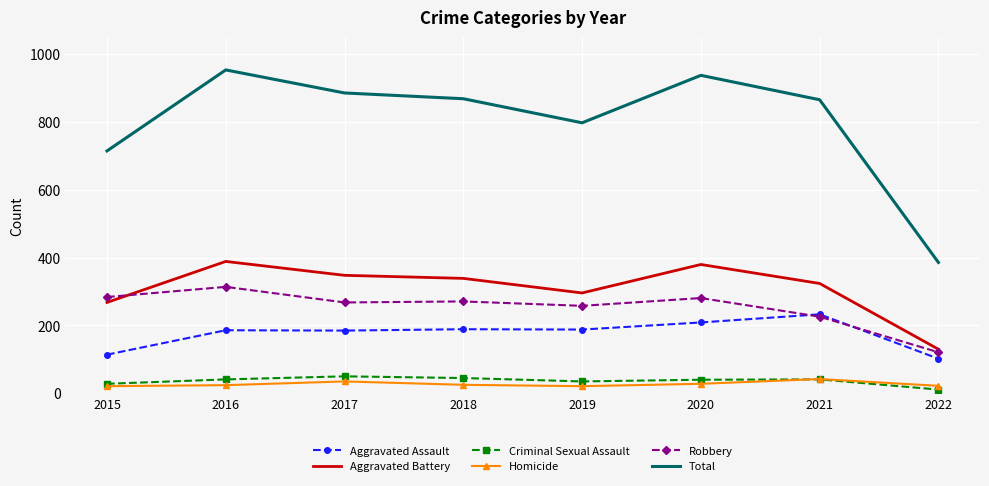

The Aggravated Assault series shows 251 at 2019. True or false?

False